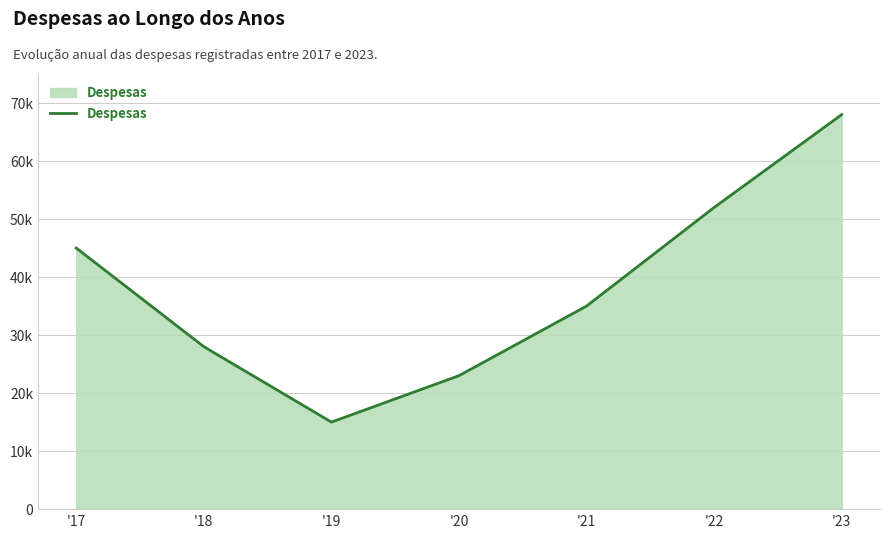

The value at '17 is 31470. True or false?

False